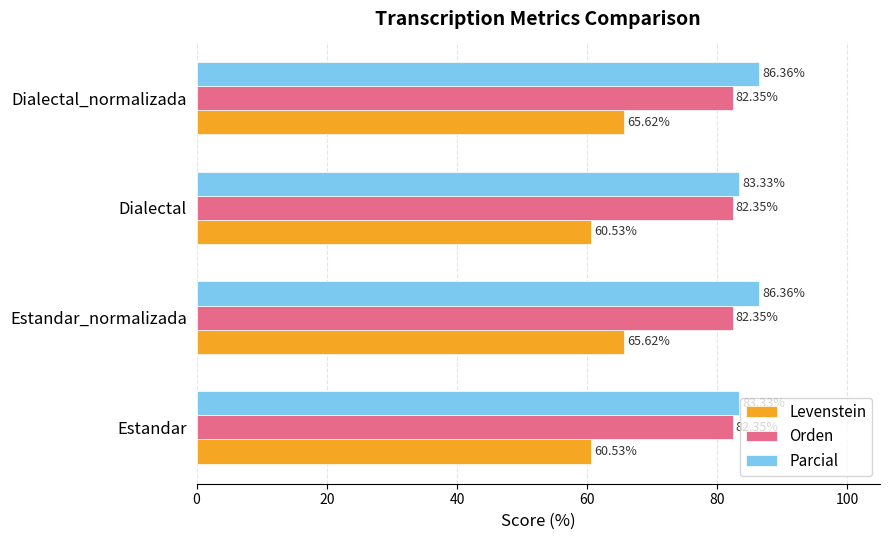

What is the total value across all series at Dialectal?

226.2